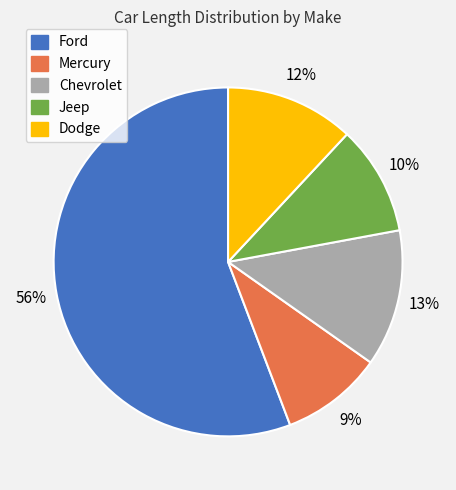

To the nearest percent, what is the average slice percentage?

20%